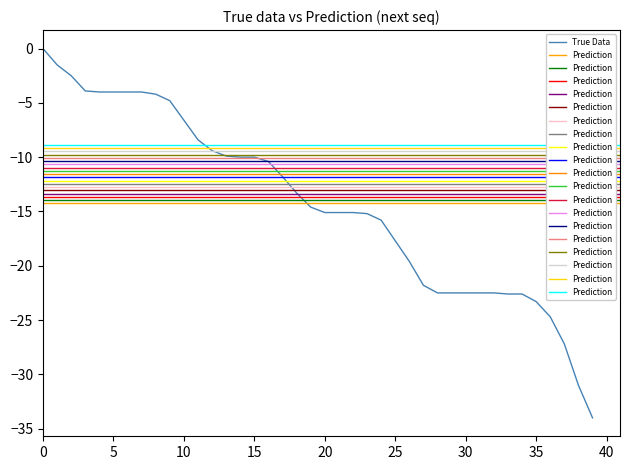

What value does the data have at 23?

-15.2